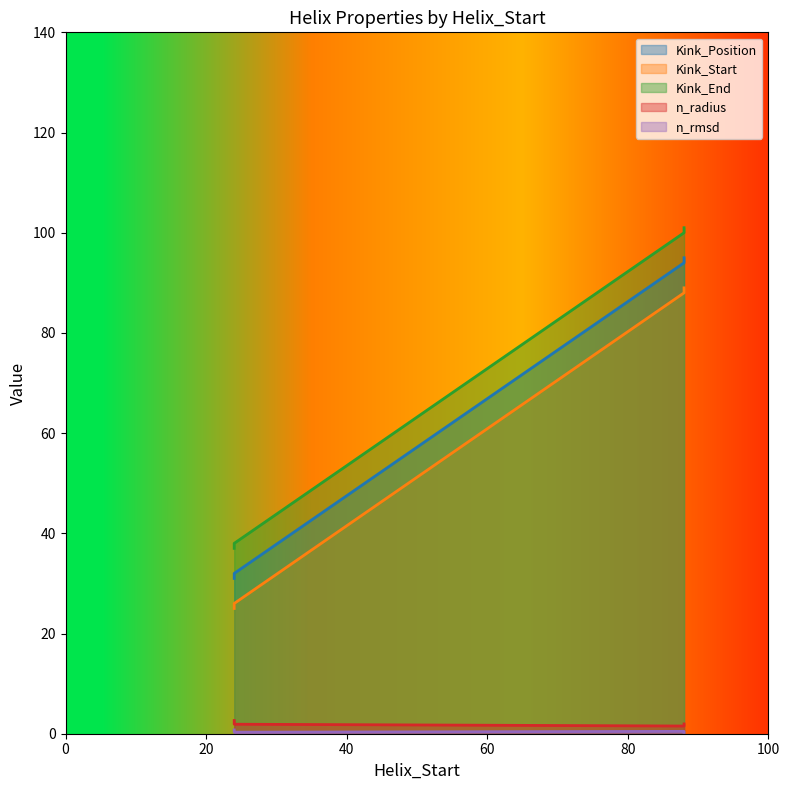

Which series has the largest total across all categories?

Kink_End